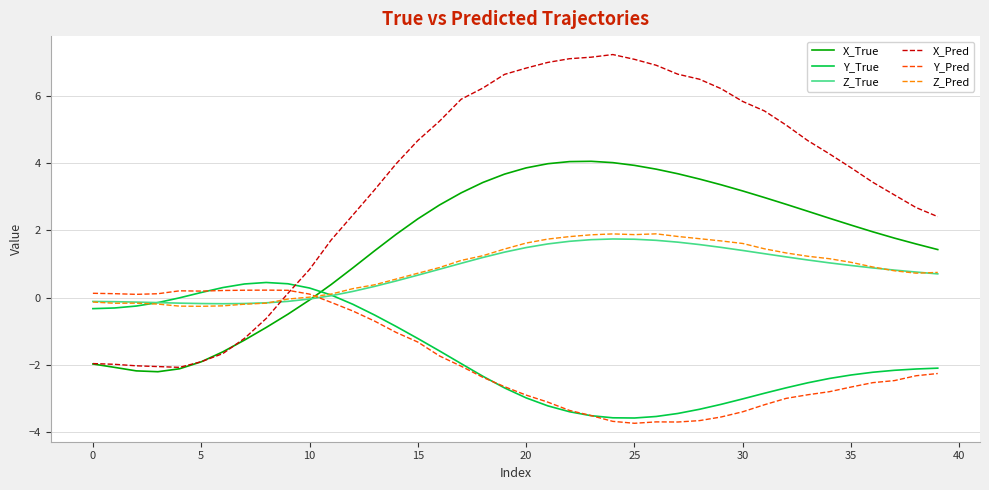

What is the greatest value displayed?

7.2